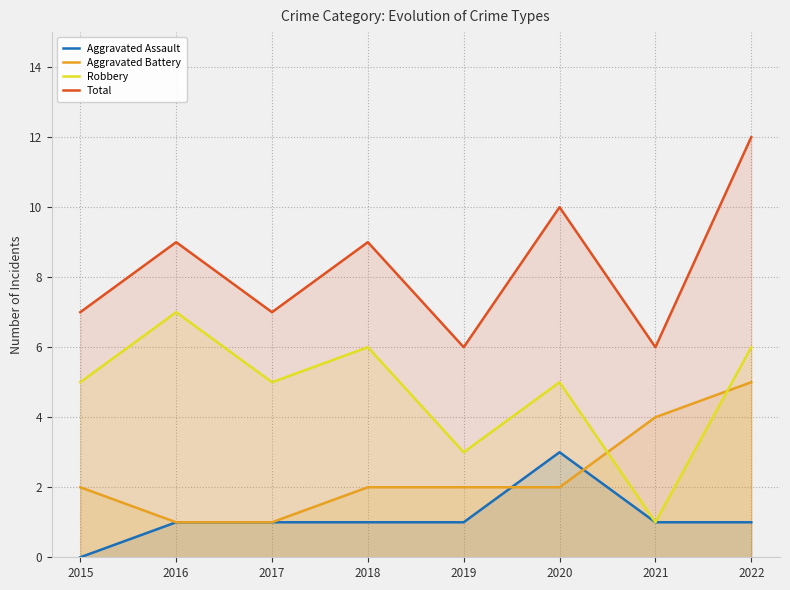

What is the difference between the Robbery values at 2020 and 2019?

2